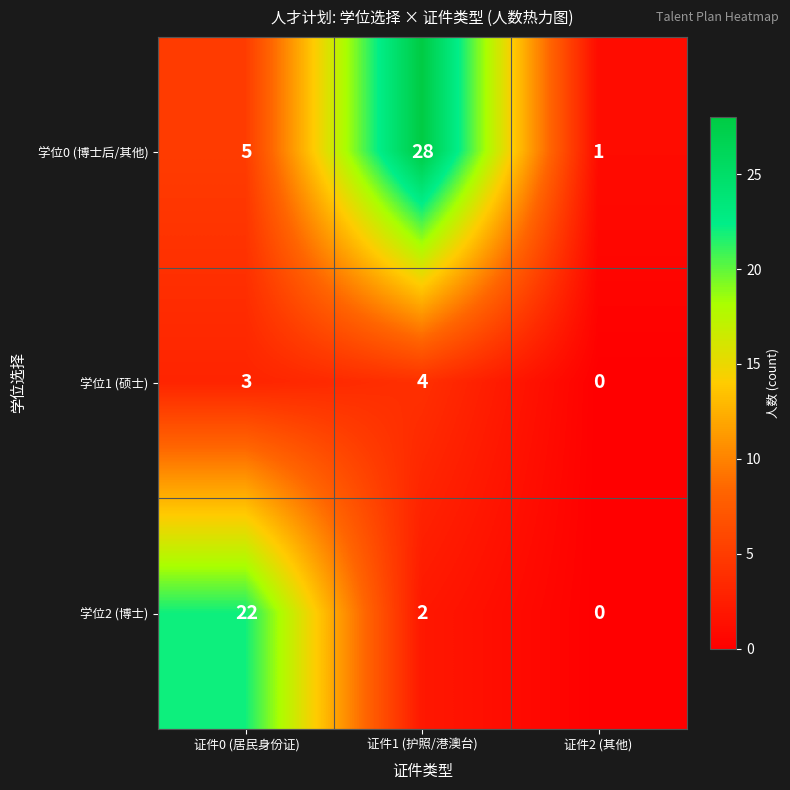

What is the average value of the 学位2 (博士) series?

8